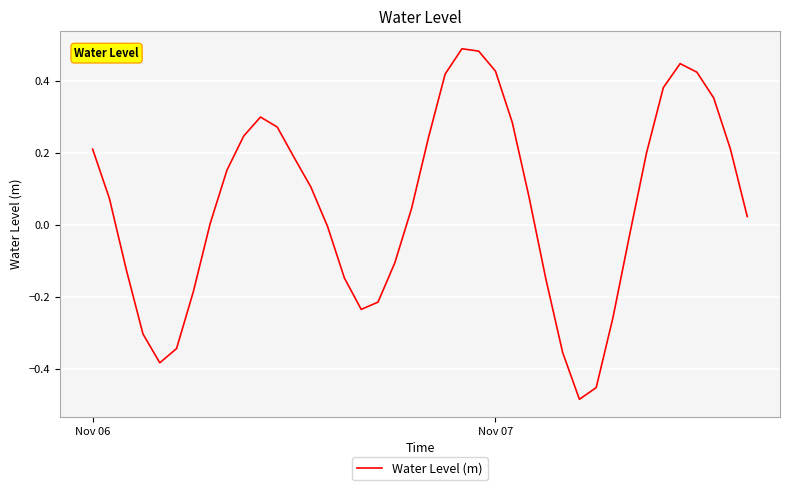

What is the difference between the maximum and minimum values?

1.0